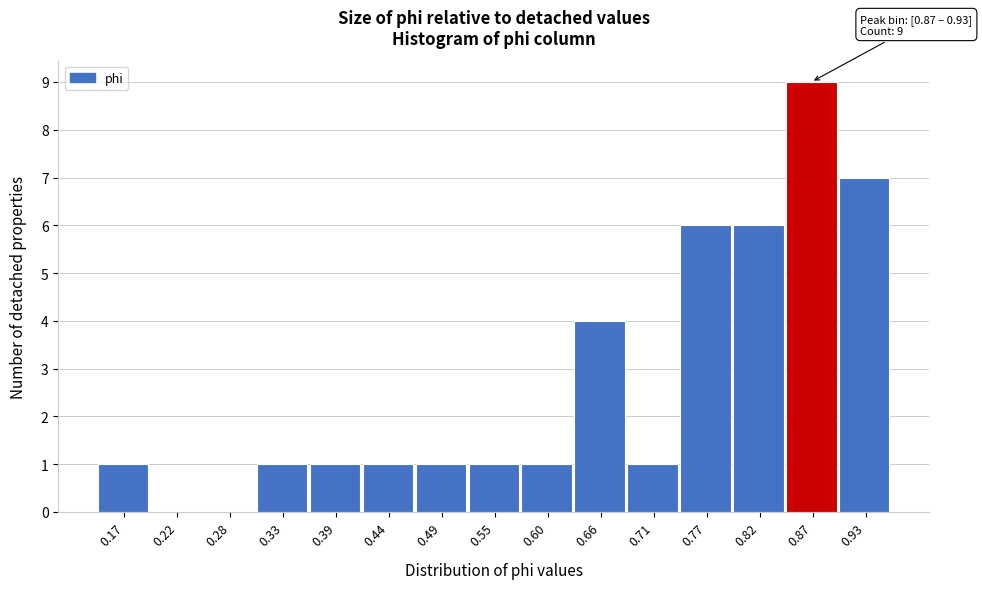

Reading right to left, what are all the values shown in this chart?

0.93=7	0.87=9	0.82=6	0.77=6	0.71=1	0.66=4	0.60=1	0.55=1	0.49=1	0.44=1	0.39=1	0.33=1	0.28=0	0.22=0	0.17=1